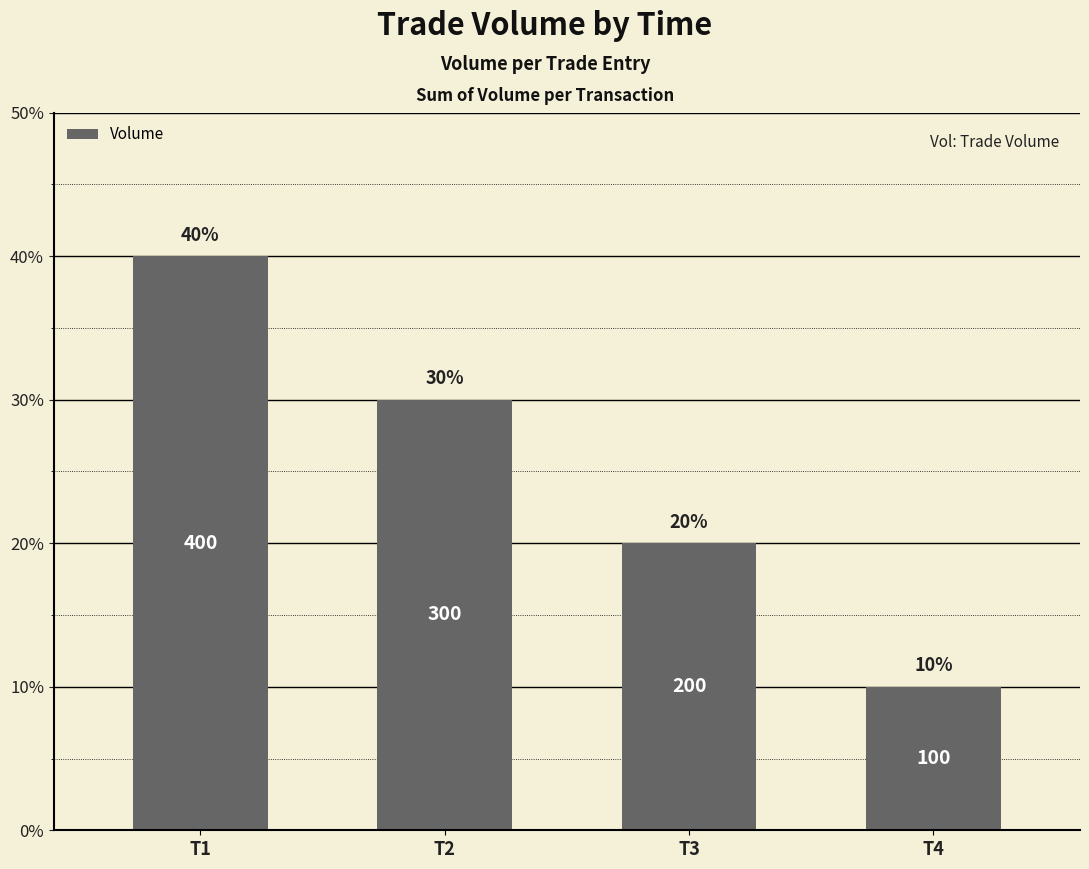

Between T2 and T3, which is larger?

T2